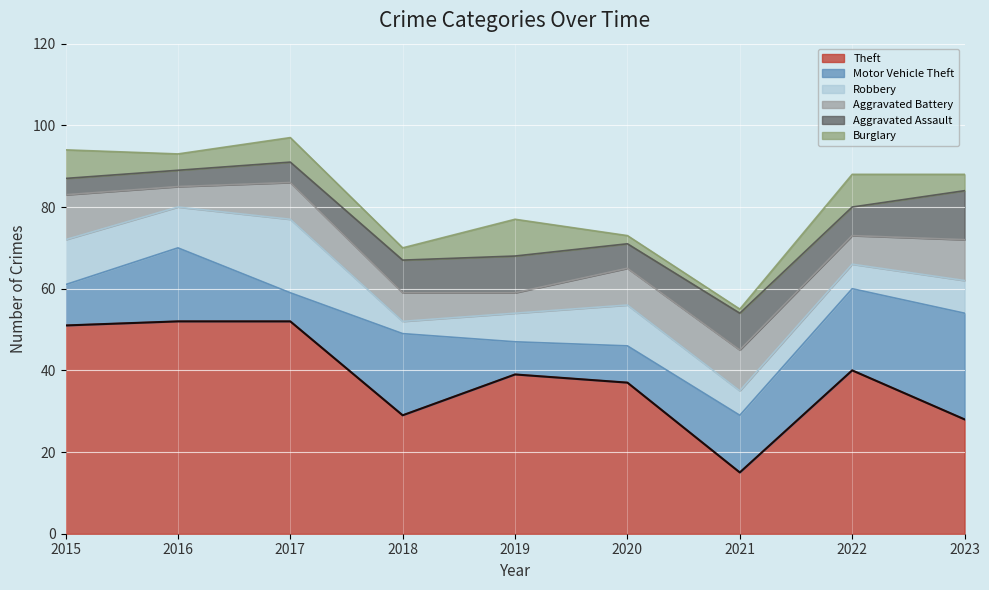

What is the value of the Aggravated Battery point at the 2nd from the left?

5